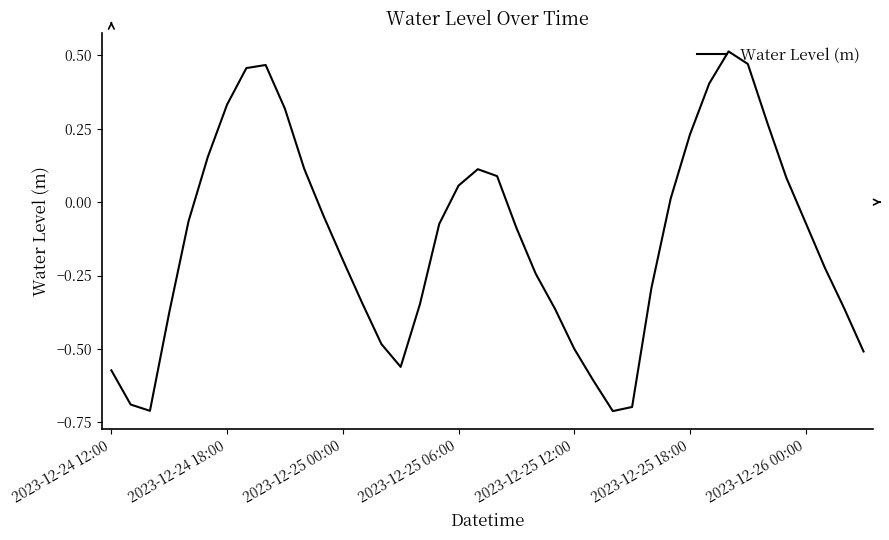

What is the minimum value shown in the chart?

-0.7